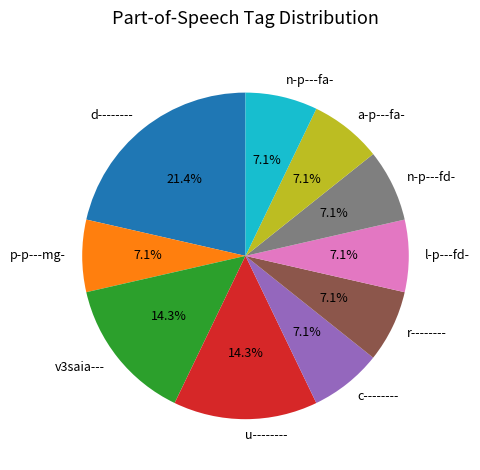

Combined, do n-p---fa- and d-------- account for over 50%?

No